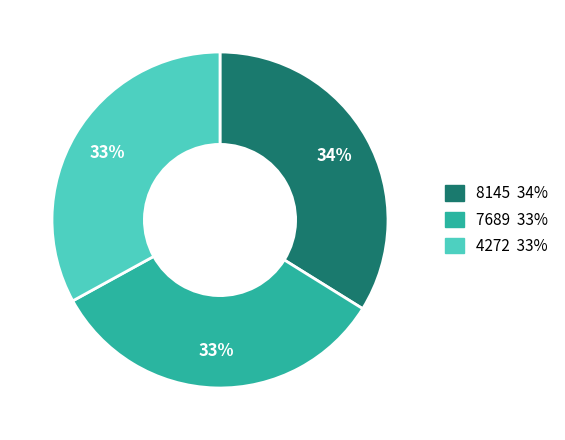

Do 7689 and 8145 together represent more than half of the pie?

Yes